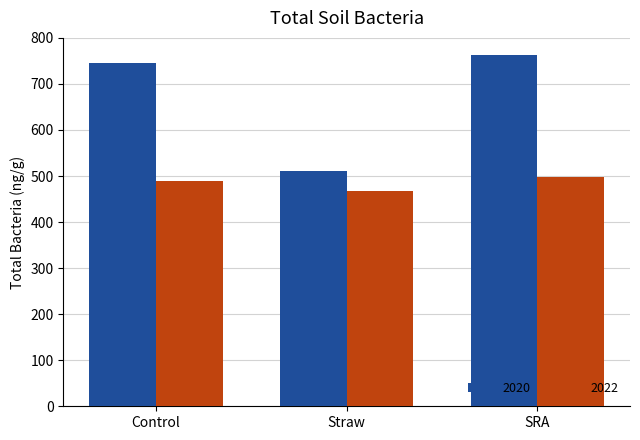

At which category is the sum across all series the highest?

SRA